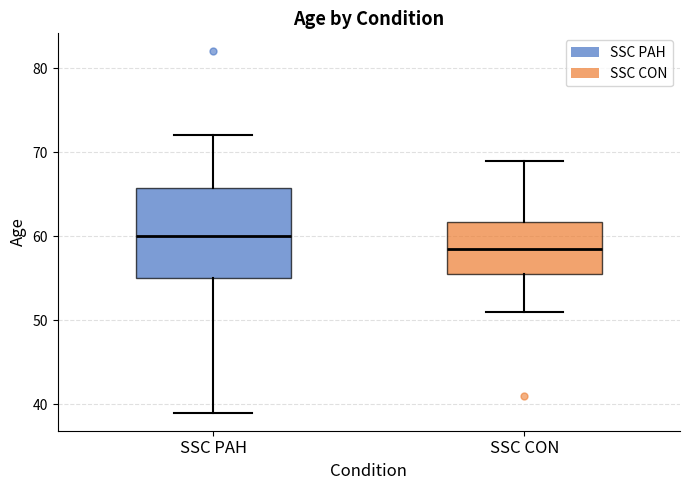

Reading left to right, read every box against the y-axis: the position of its median line, the range the box covers, and the ends of its whiskers. The values are not printed on the chart, so give them approximately, as read against the axis.

SSC PAH: median 60, box 55 to 66, whiskers 39 to 72
SSC CON: median 59, box 56 to 62, whiskers 51 to 69